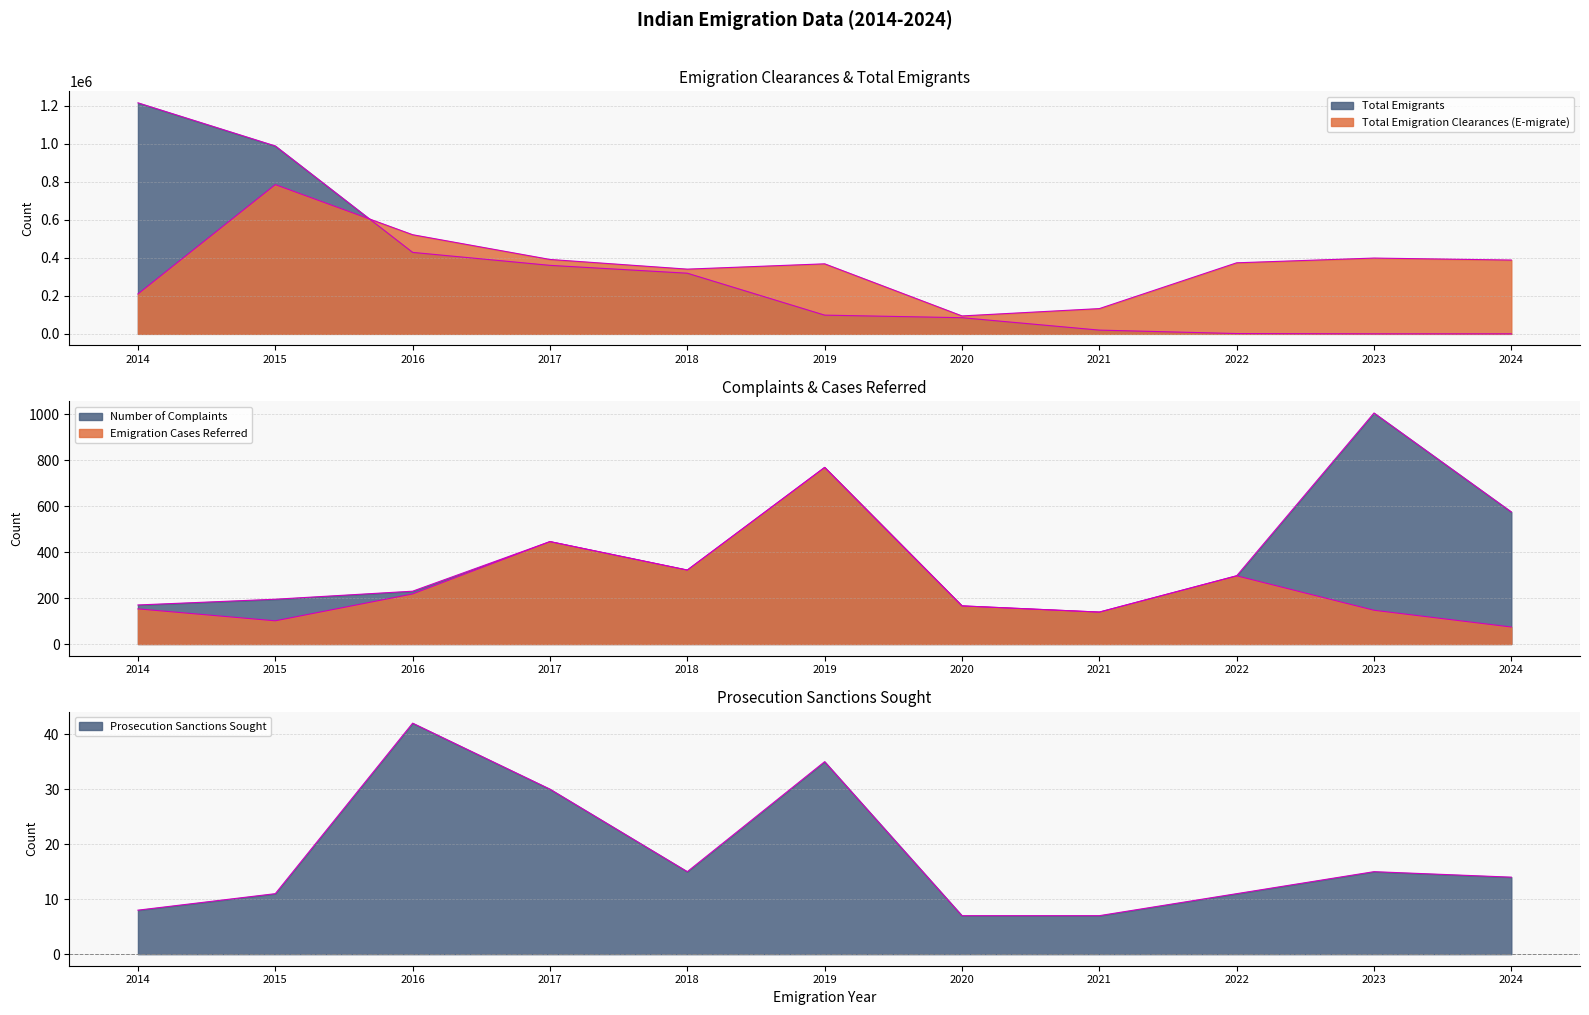

The Emigration Cases Referred series shows 74 at 2014. True or false?

False